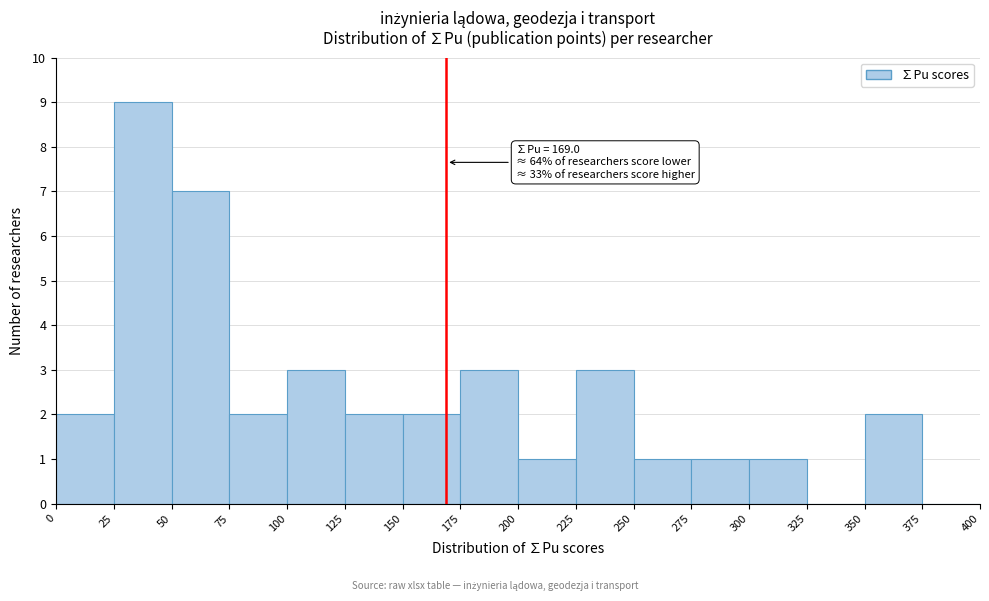

Which range on the x-axis has the tallest bar?

25 to 50